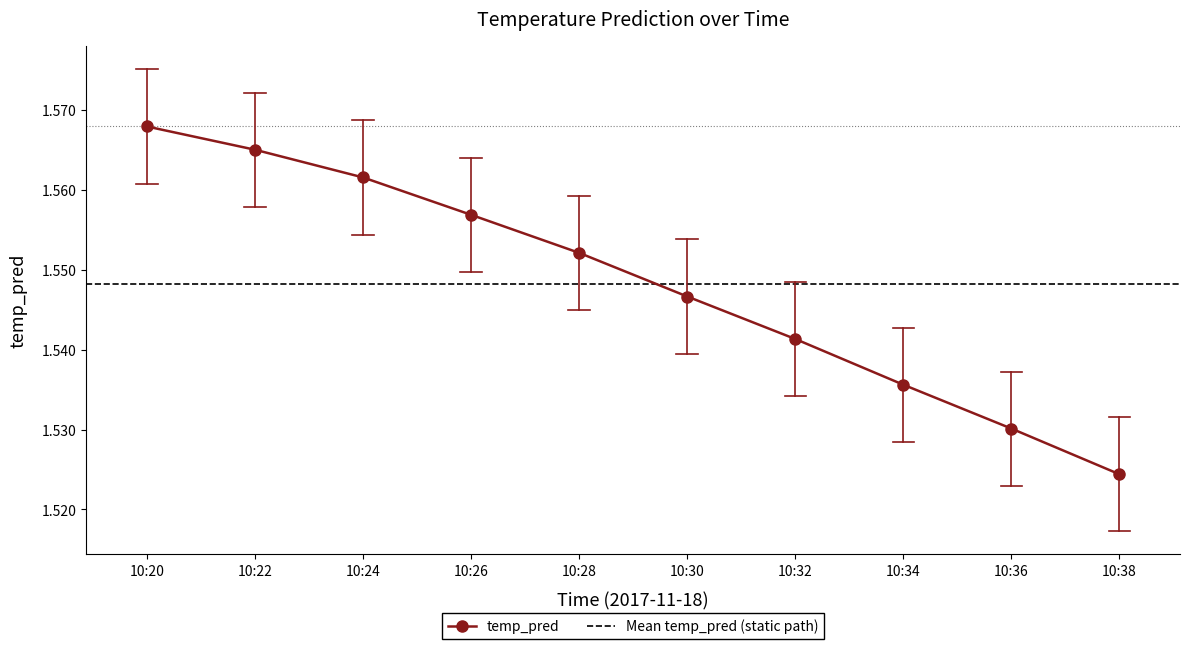

What is the greatest value displayed?

1.6